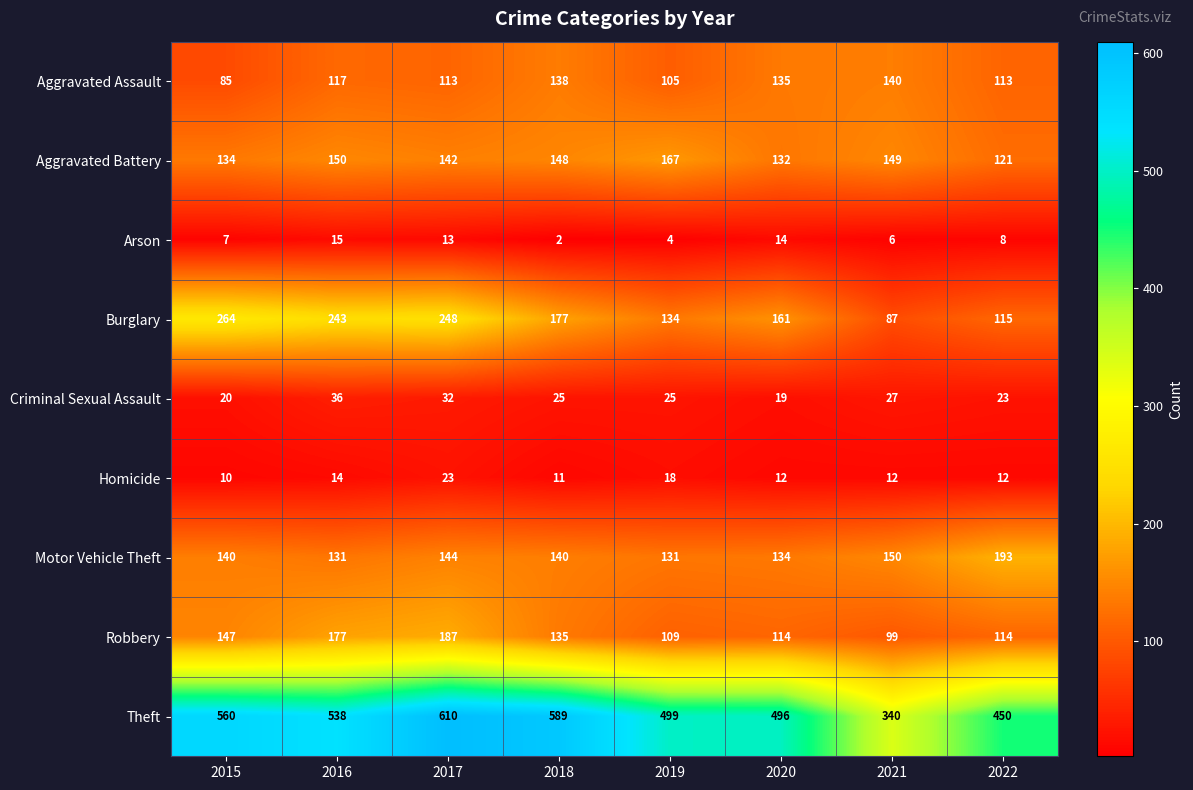

How many categories are shown in the chart?

8